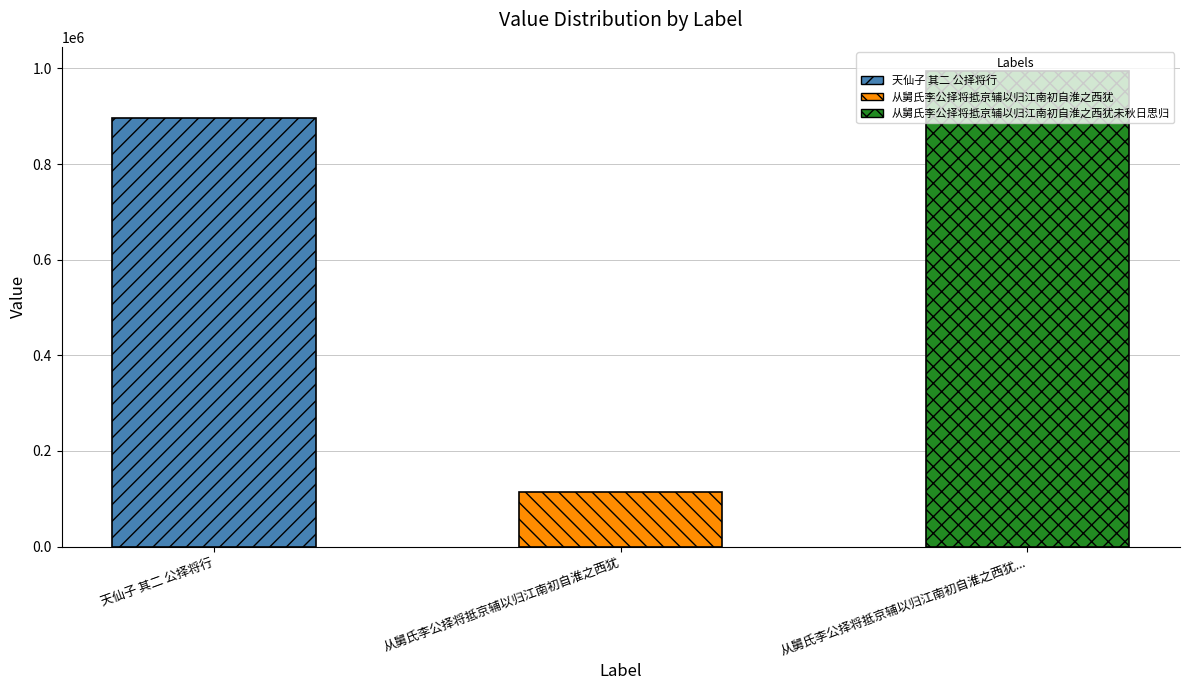

What is the difference between the values at 从舅氏李公择将抵京辅以归江南初自淮之西犹未秋日思归 and 天仙子 其二 公择将行?

99479